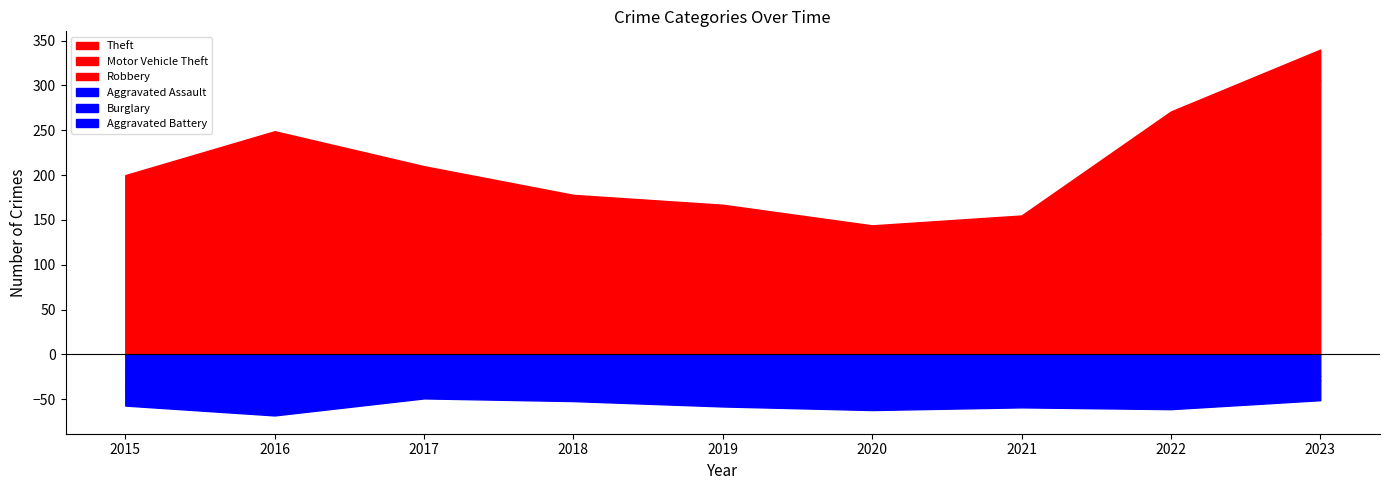

The Burglary series shows 12 at 2015. True or false?

False